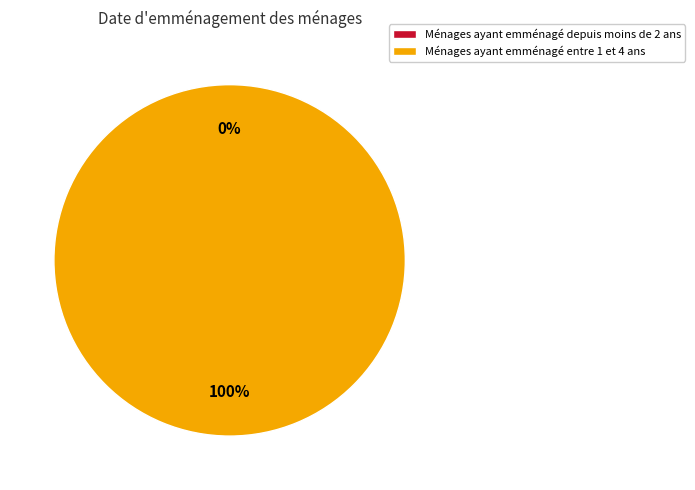

Is the sum of 1441058487 and 1439402484 greater than half?

Yes